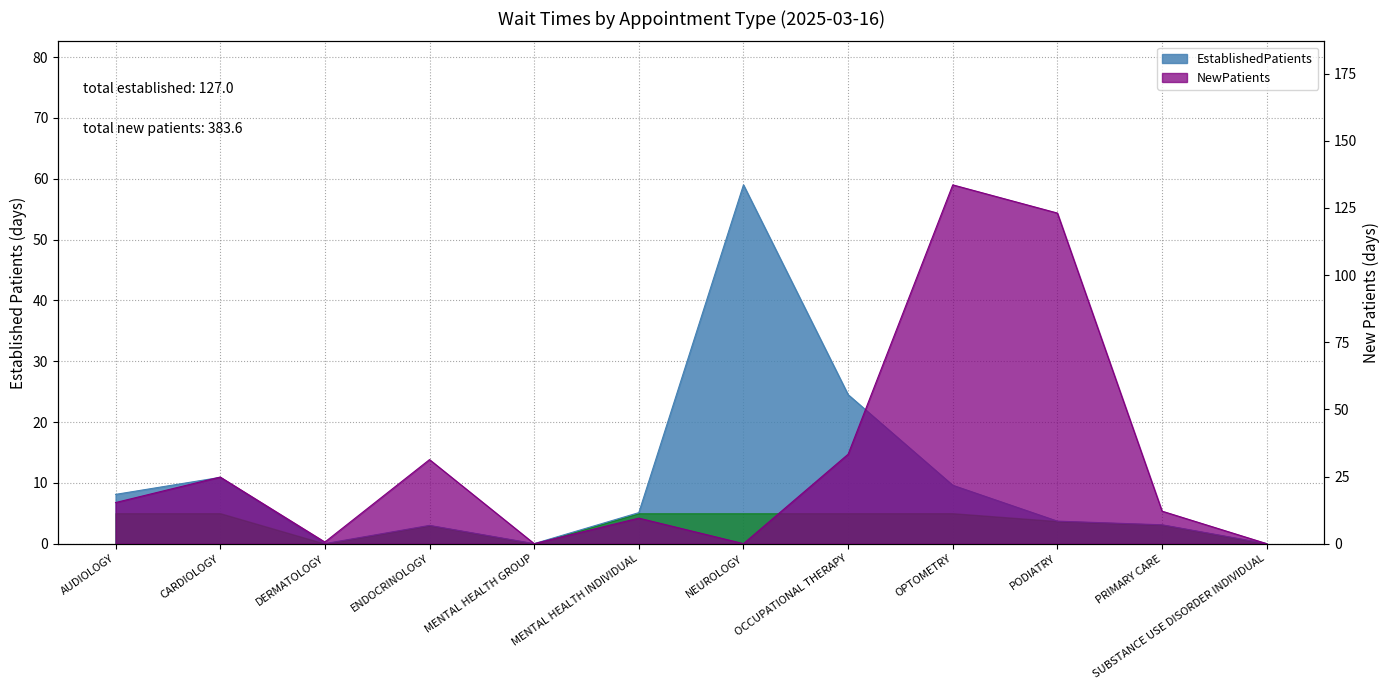

How many times do NewPatients and EstablishedPatients cross each other?

2